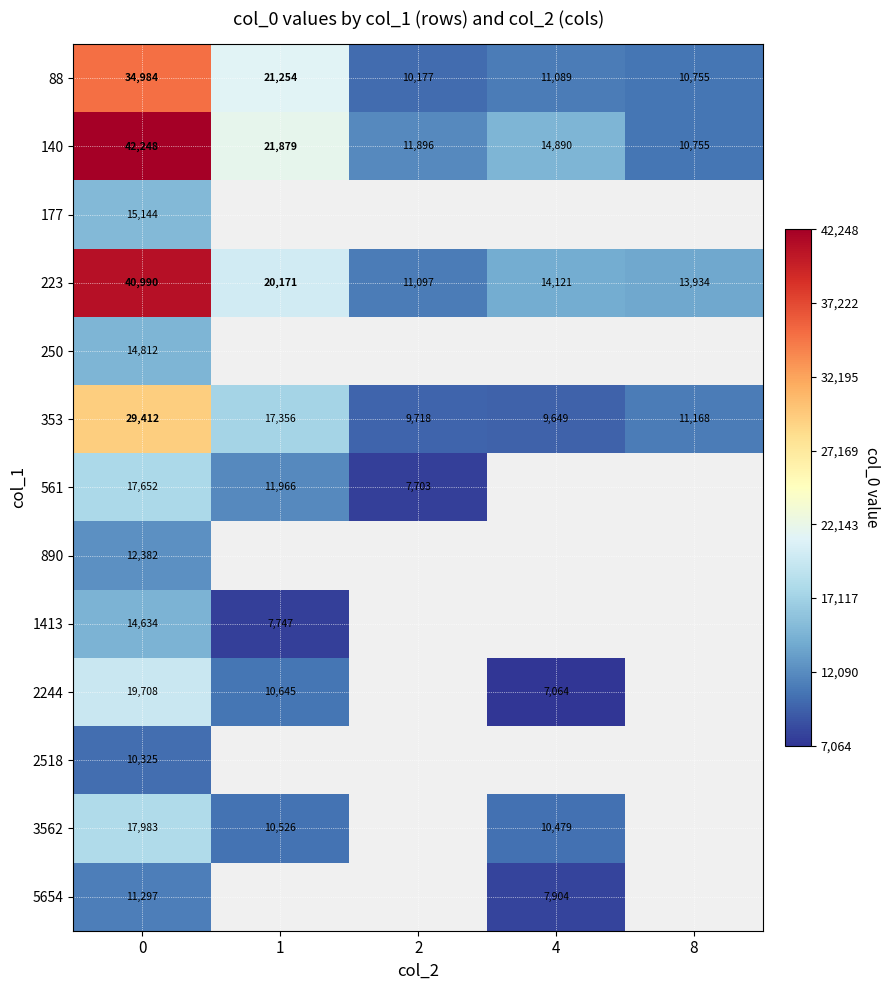

What is the sum of the 2244 values at 4 and 1?

17709